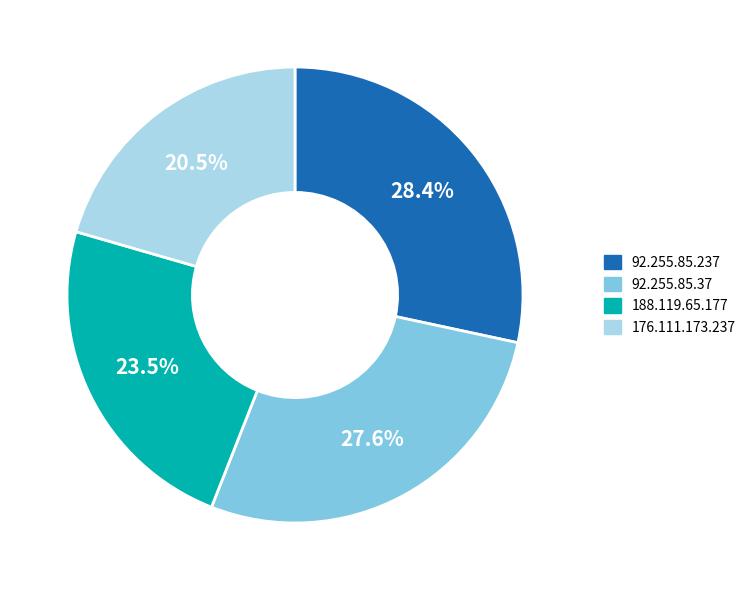

Is it true that 188.119.65.177 is 12% of the pie?

False